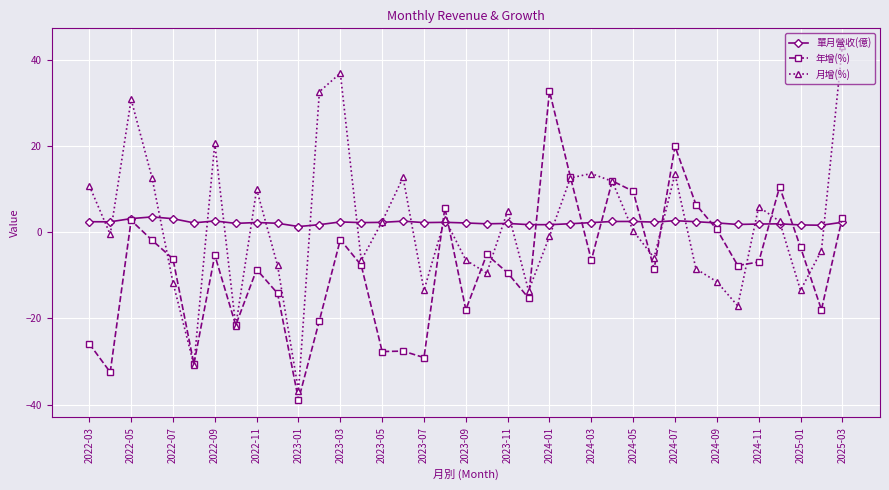

Does the chart display data point markers on the line(s)?

Yes